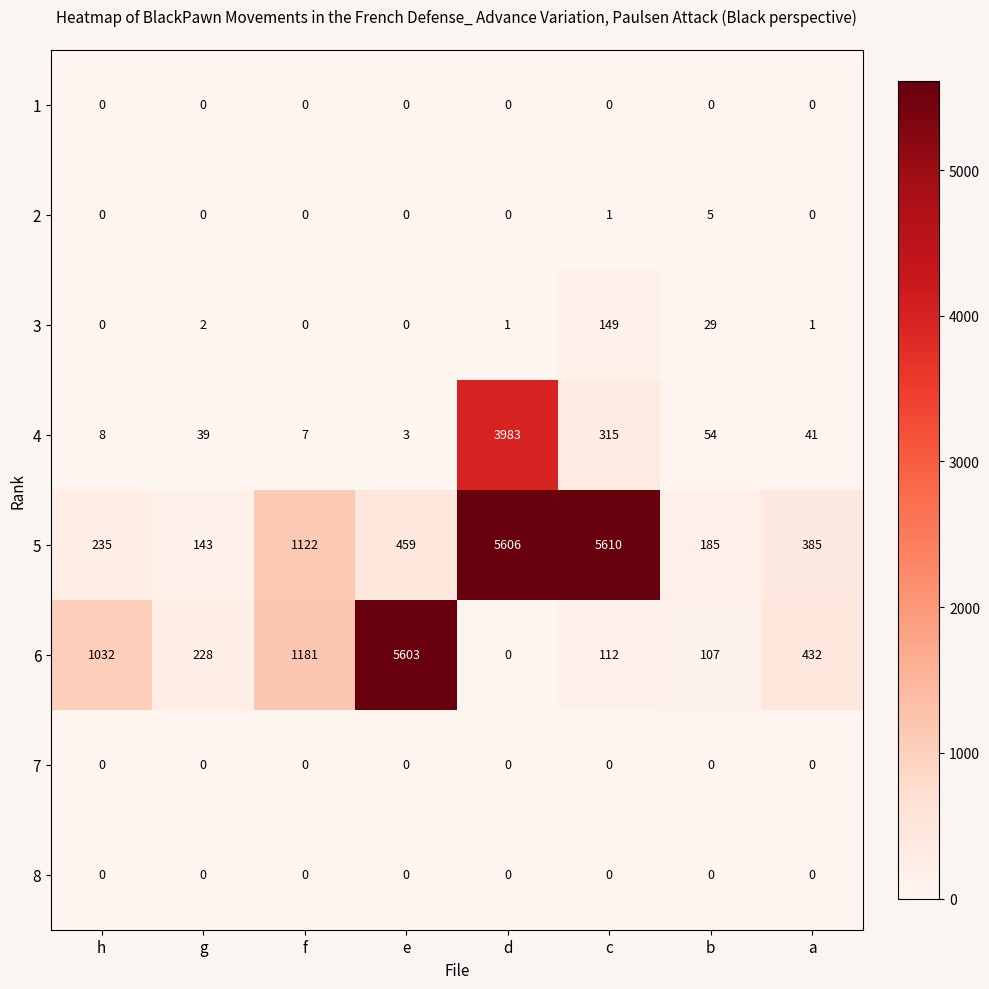

Which series has the widest spread of values?

6